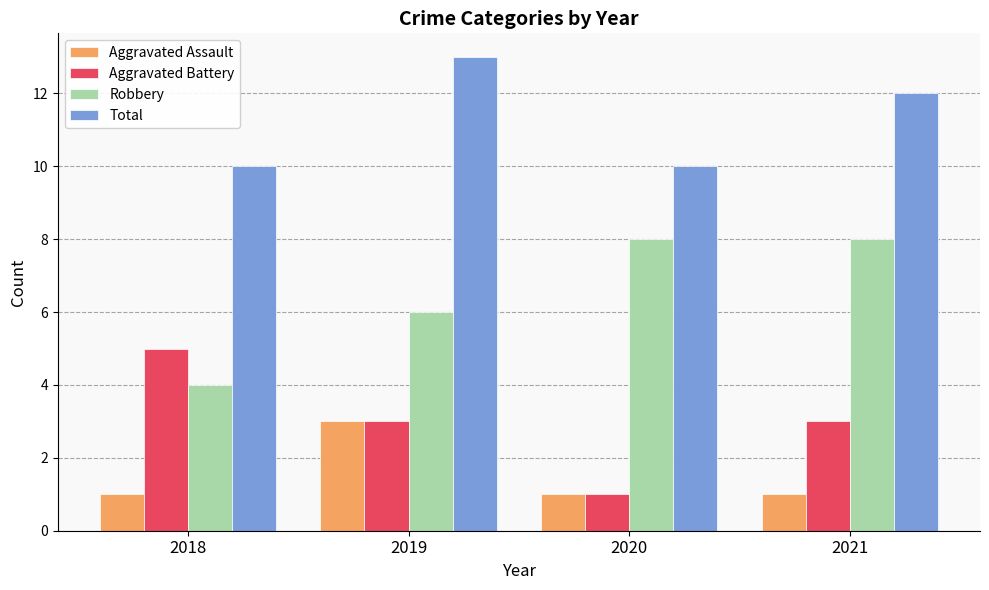

Read the Aggravated Battery value at 2020.

1